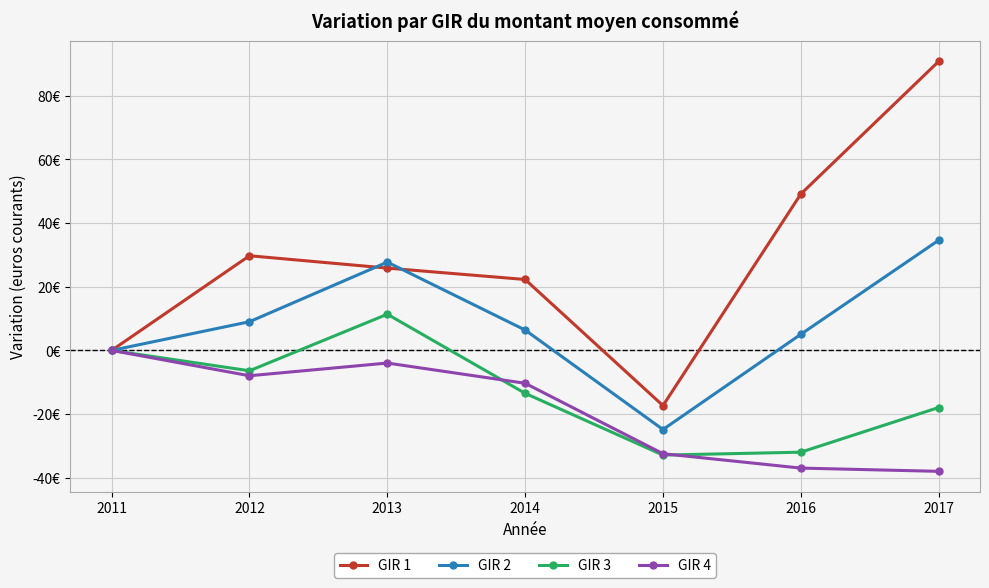

What are all the series names shown in the legend?

GIR 1, GIR 2, GIR 3, GIR 4